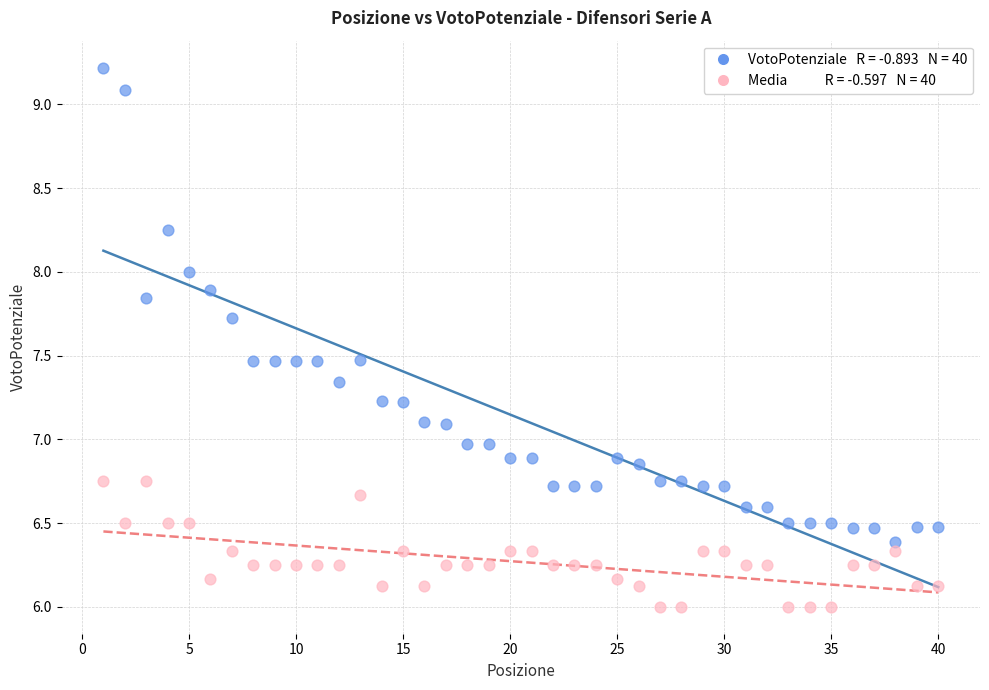

Across all data points, what is the range of Y values (max minus min)?

3.2